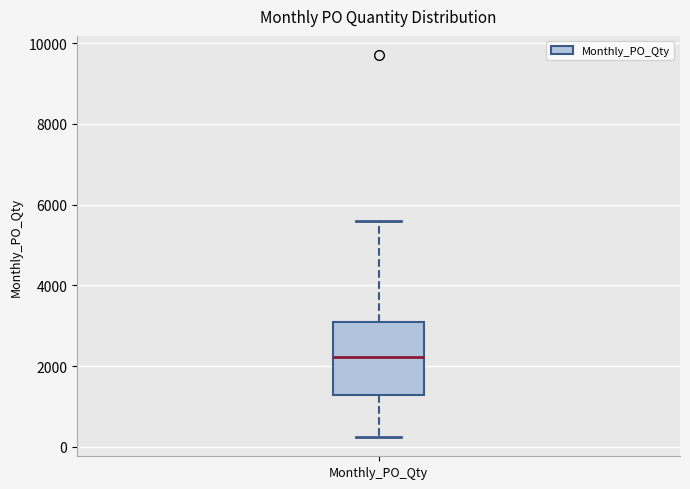

Read this box plot against the y-axis: the position of the median line, the range covered by the box, and the ends of both whiskers. The values are not printed on the chart, so give them approximately, as read against the axis.

median 2200, box 1200 to 3000, whiskers 200 to 5600